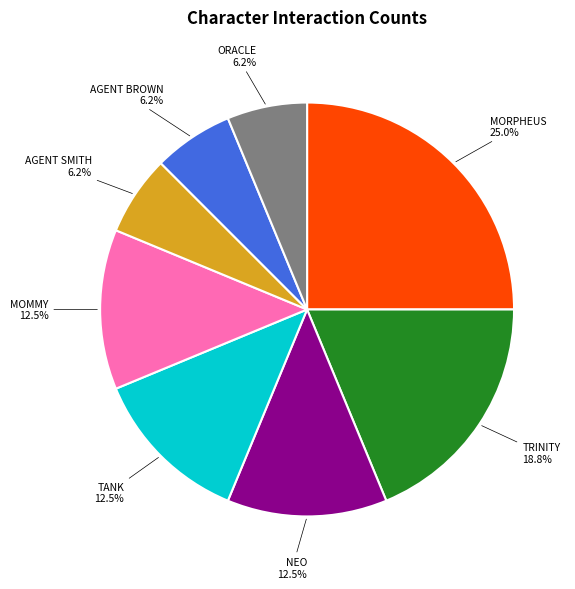

Do TANK and MORPHEUS together represent more than half of the pie?

No